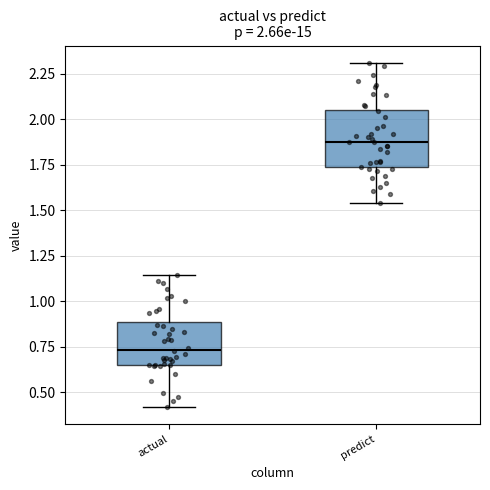

Which box is the tallest, from its lower edge to its upper edge?

predict